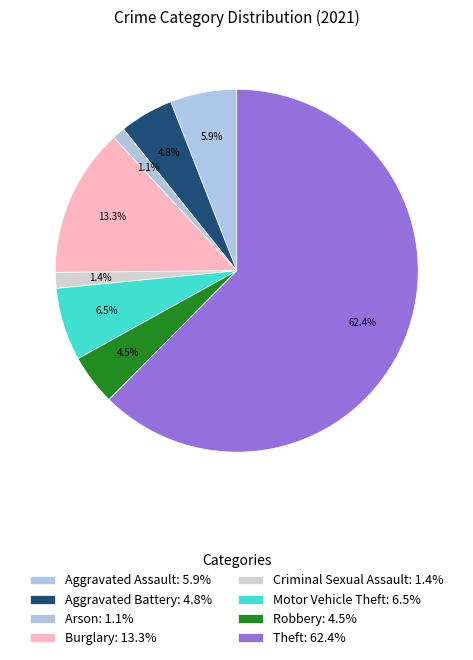

How many segments does this pie chart have?

8